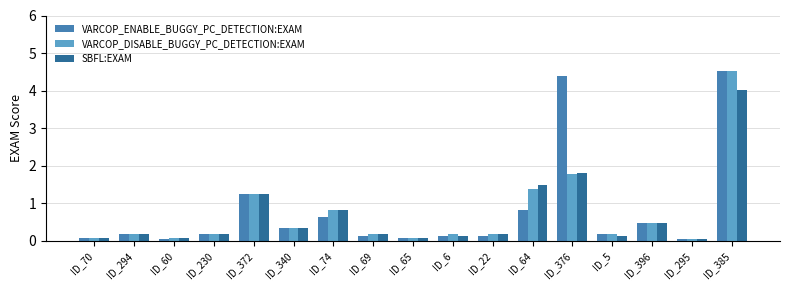

Is it true that VARCOP_DISABLE_BUGGY_PC_DETECTION:EXAM equals 0.3 at ID_340?

True